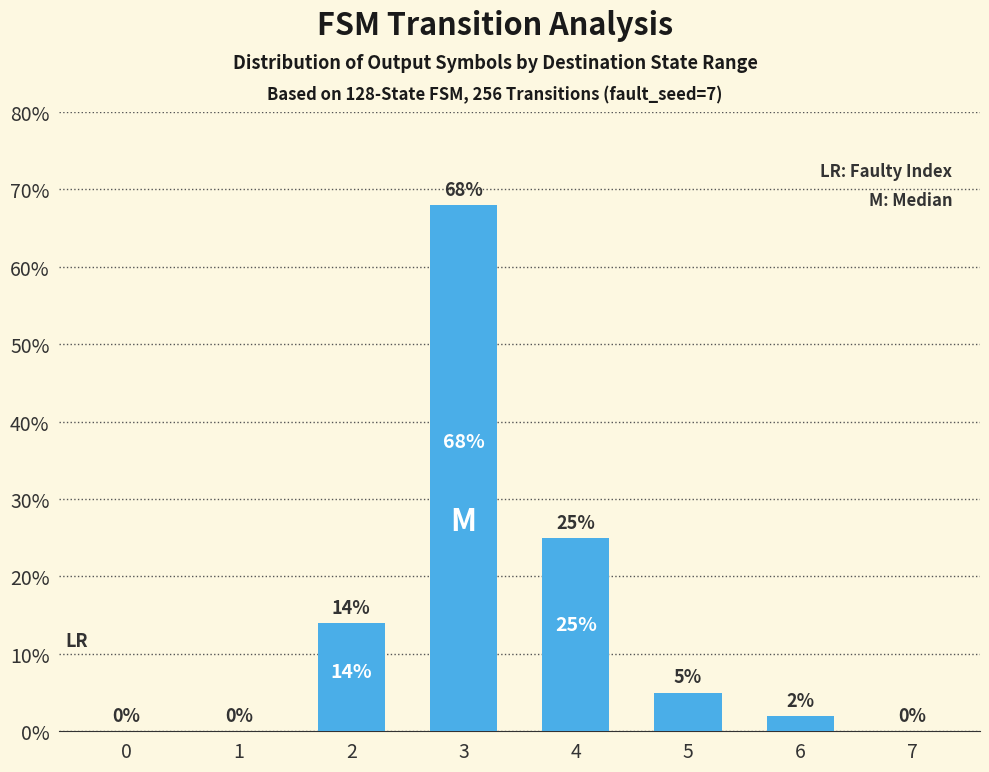

What is the change in value from 1 to 2?

+14